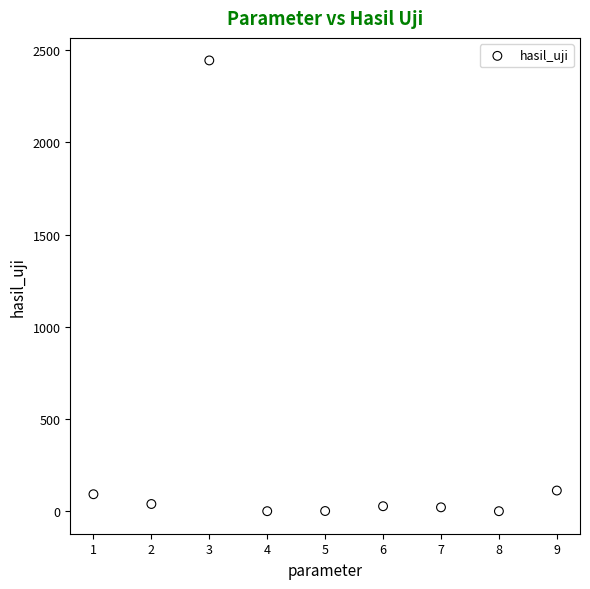

What is the average X value?

5.0